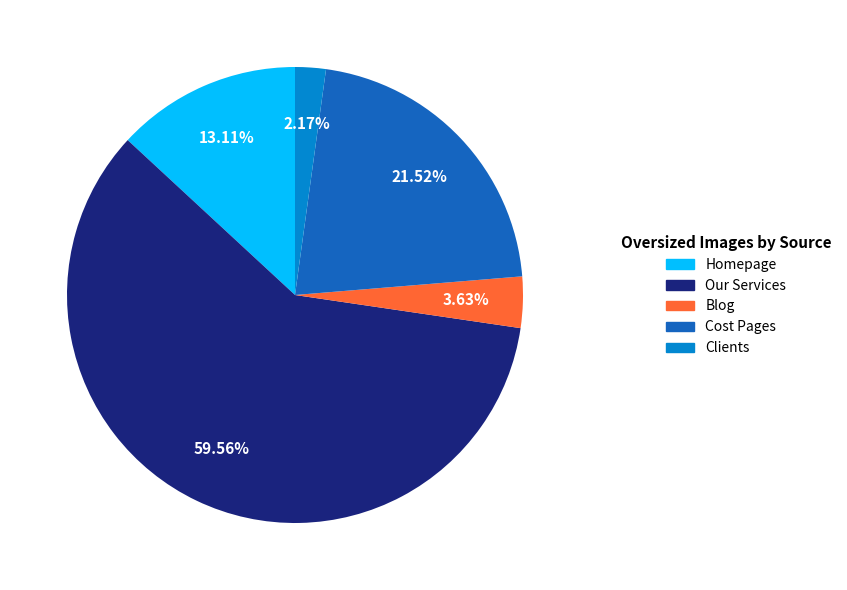

Does any single category account for the majority?

Yes